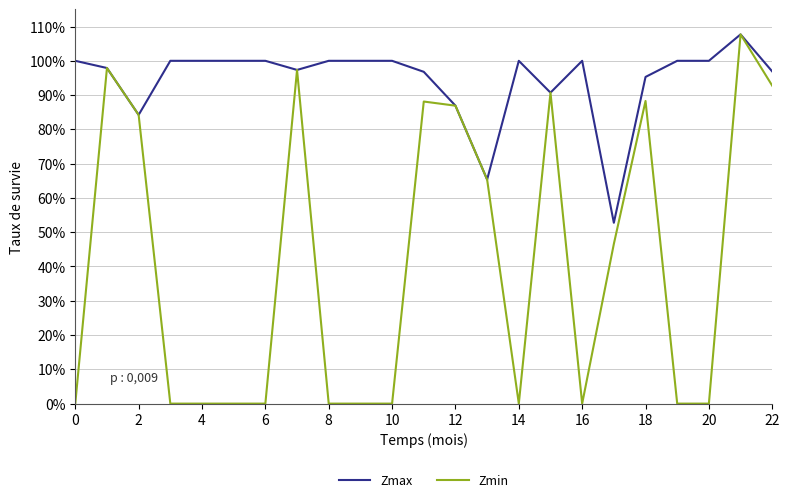

Does the chart display data point markers on the line(s)?

No